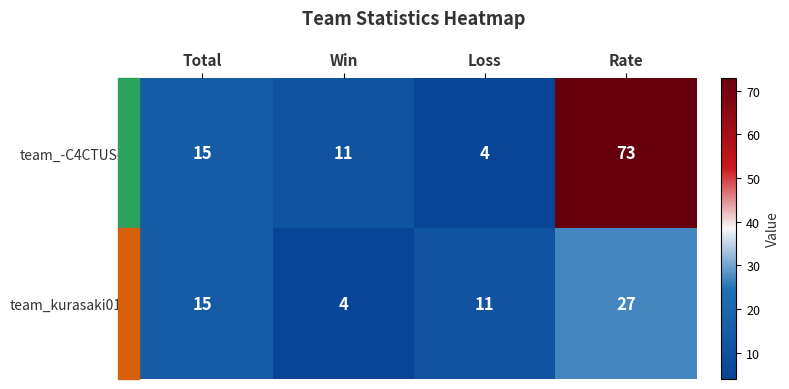

Which series has the largest range (max minus min)?

team_-C4CTUS-